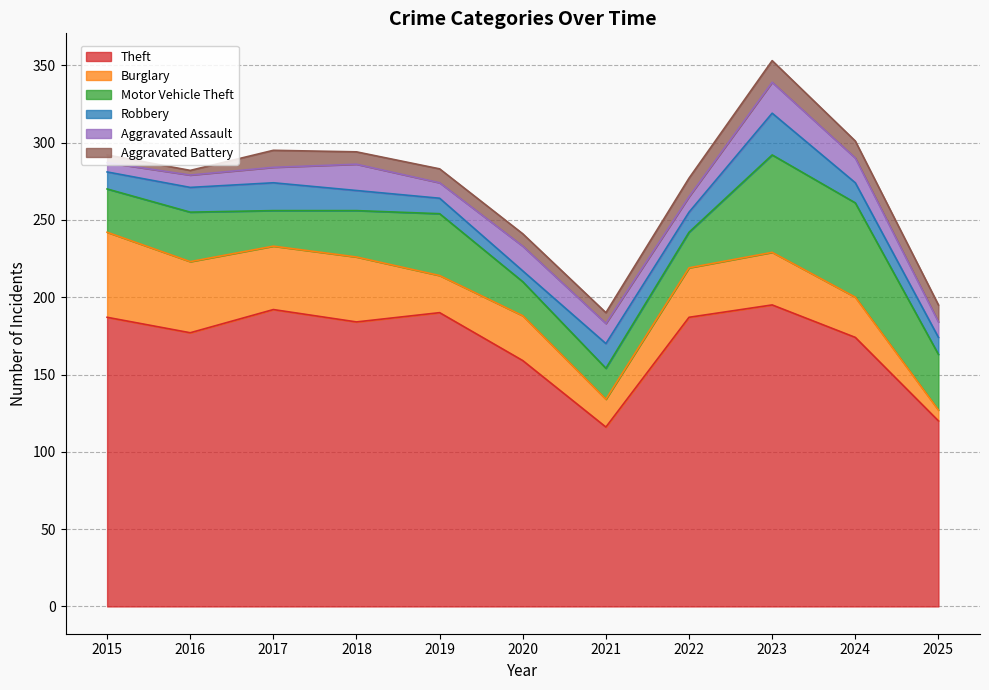

In Robbery, how many points are lower than both neighbors (excluding endpoints)?

2